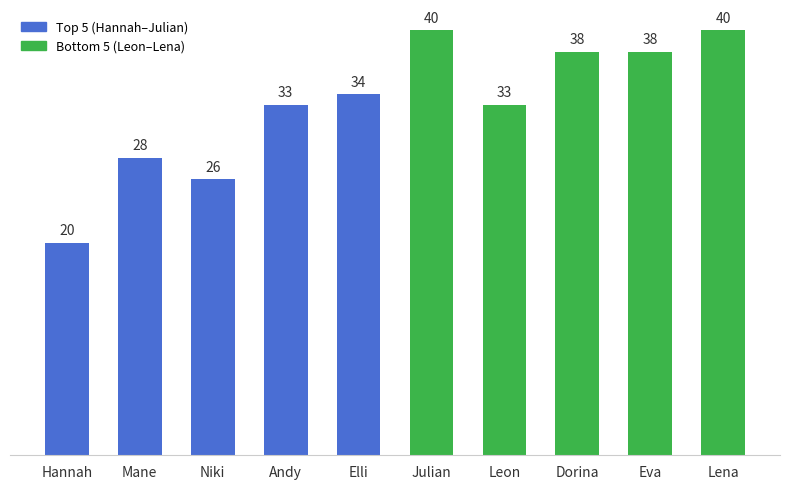

The chart shows a value of 40 at Julian. True or false?

True